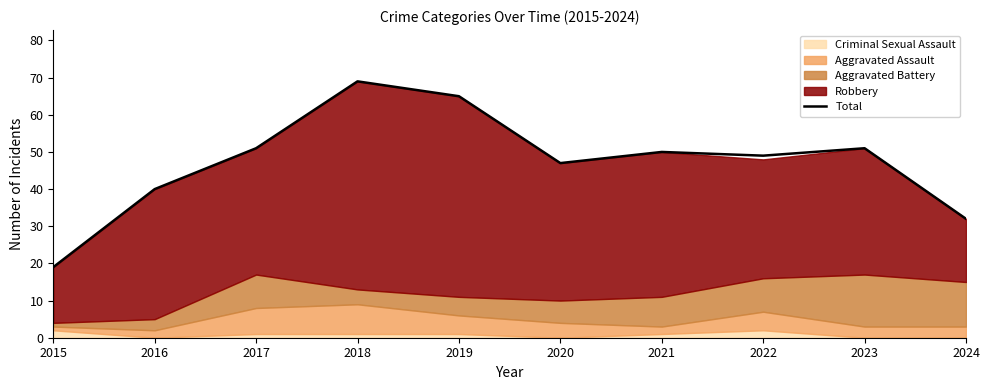

At which label is the value closest to 44?

2020